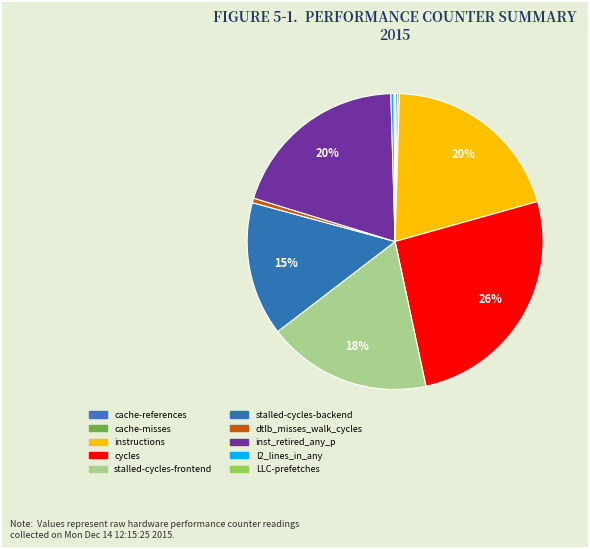

Count the number of slices in the pie.

10